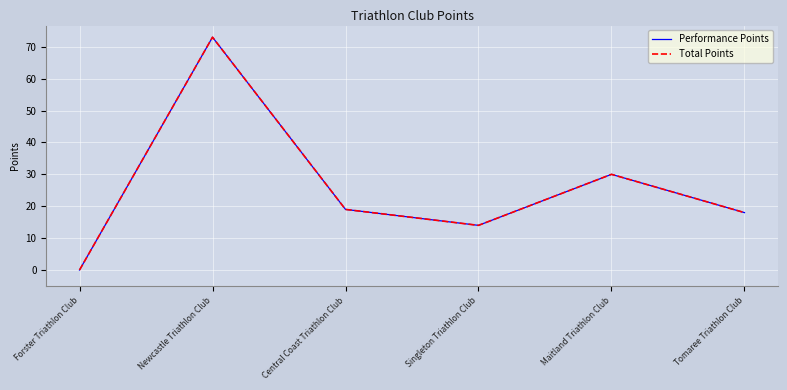

Rank the series at Central Coast Triathlon Club from lowest to highest value.

Performance Points, Total Points